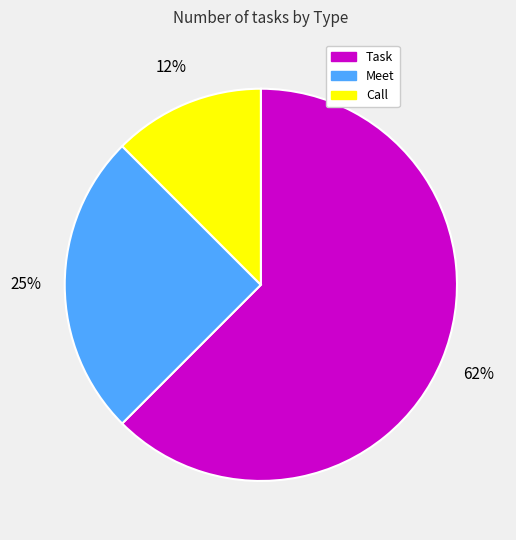

How many segments does this pie chart have?

3